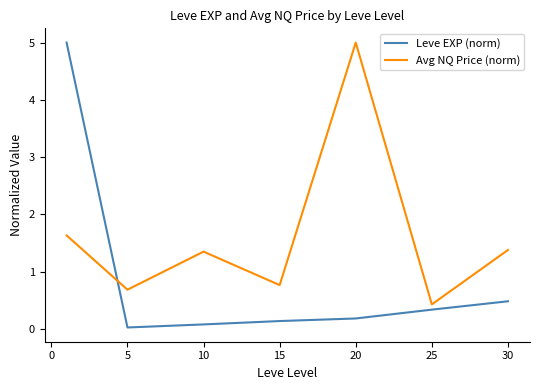

How many lines are shown in the chart?

2